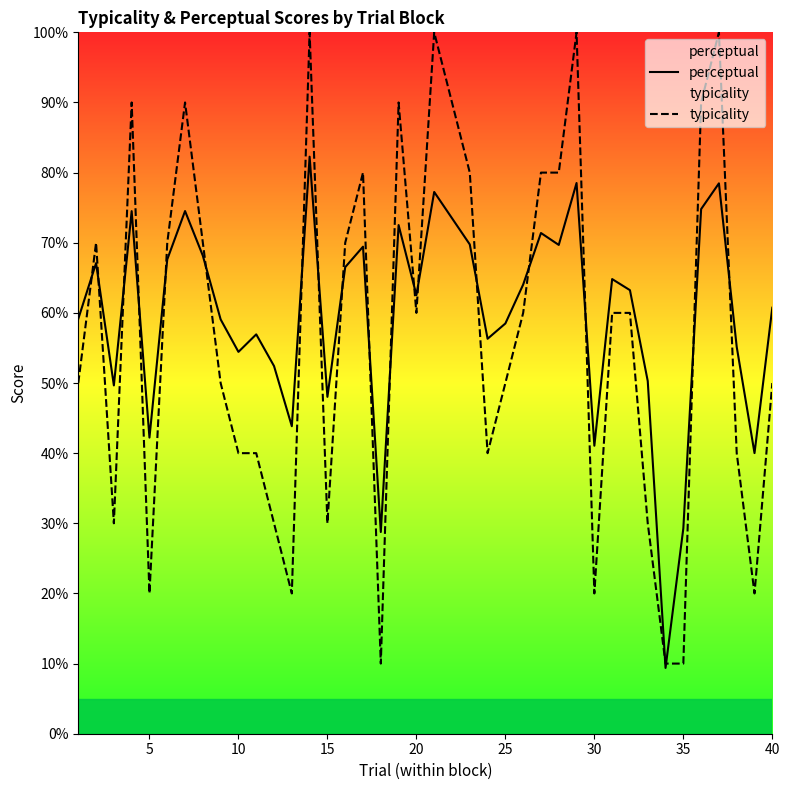

What is the sum of the typicality values at 40 and 15?

80.0